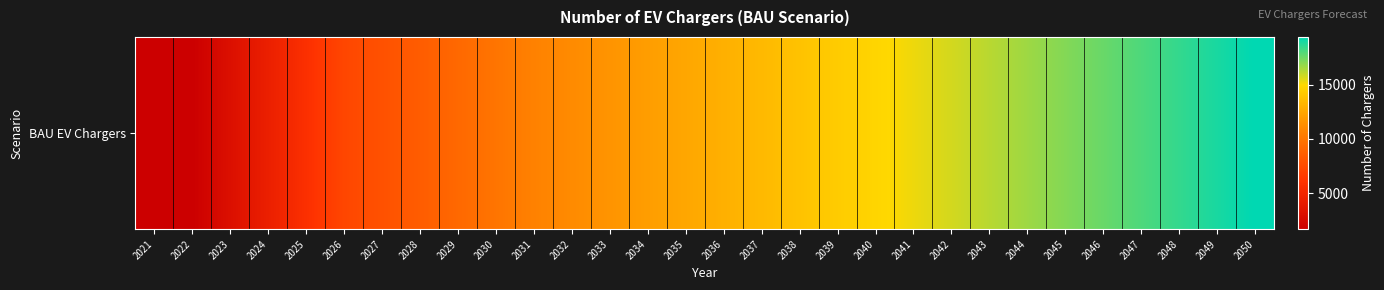

What is the sum of the values at 2040 and 2023?

17845.7